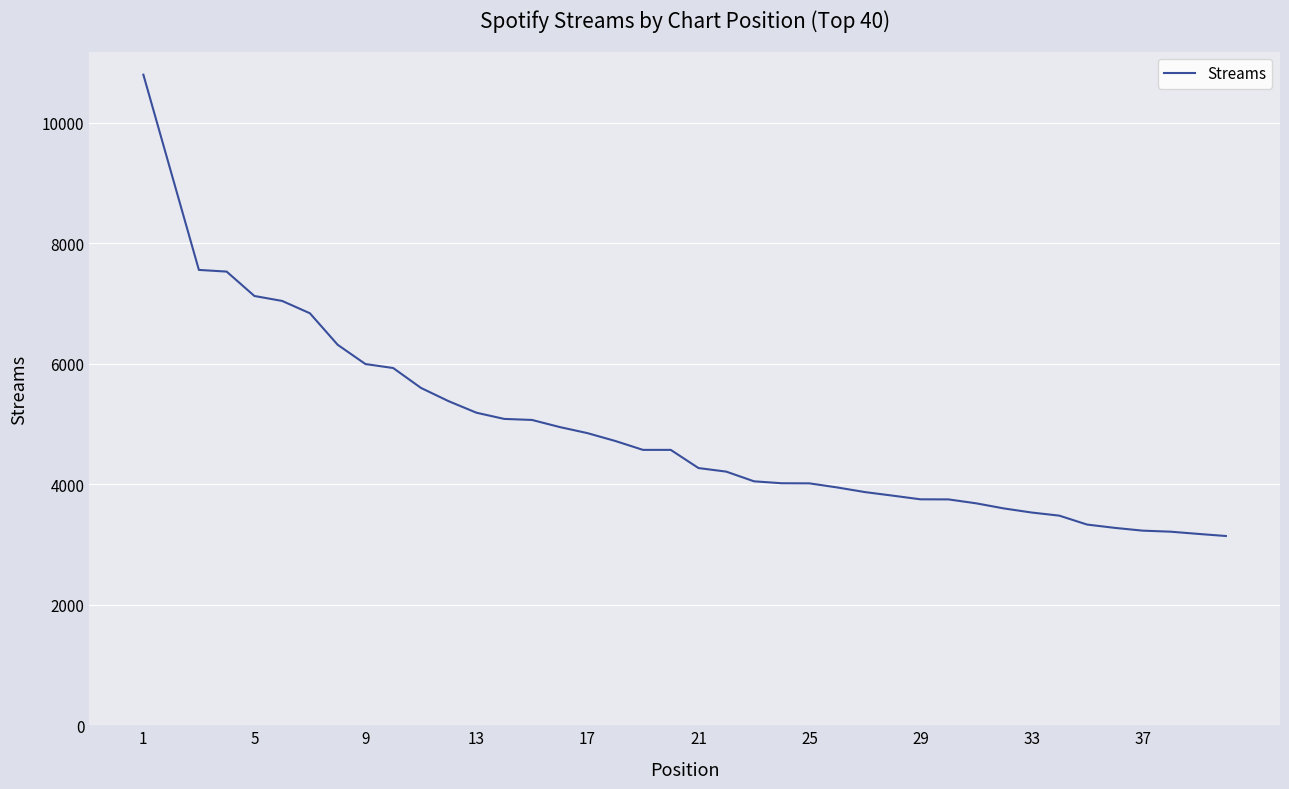

What is the difference between the maximum and minimum values?

7659